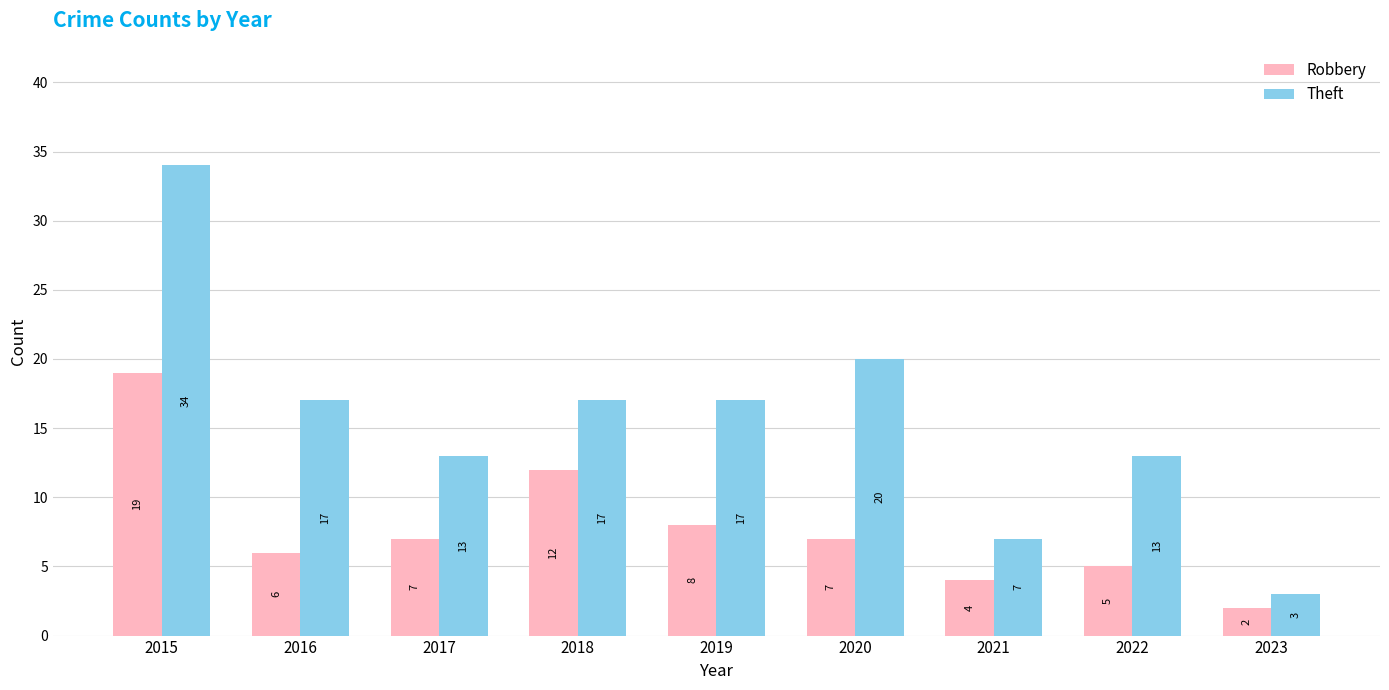

What is the difference between the highest and lowest values at 2022?

8